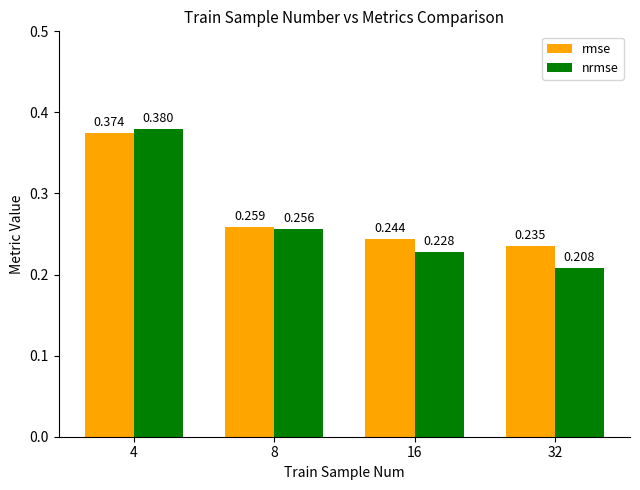

How many bars are there in each group?

2